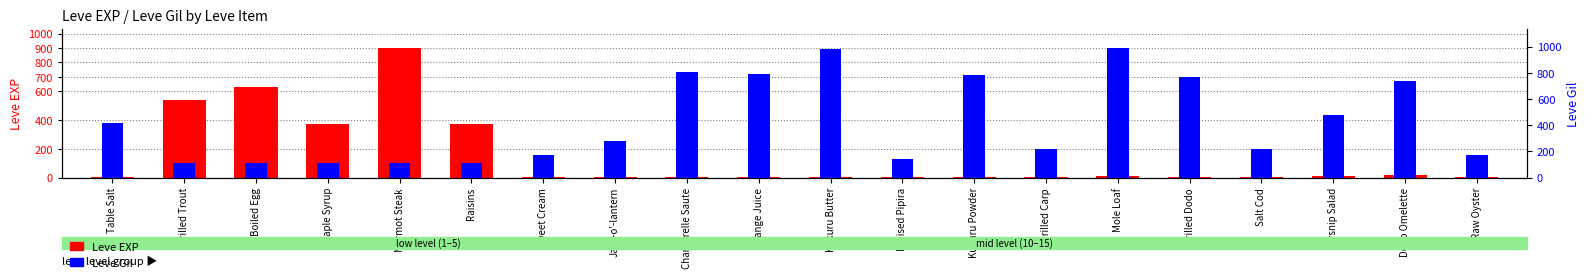

What is the approximate value of Leve EXP at Maple Syrup, to the nearest 50?

350